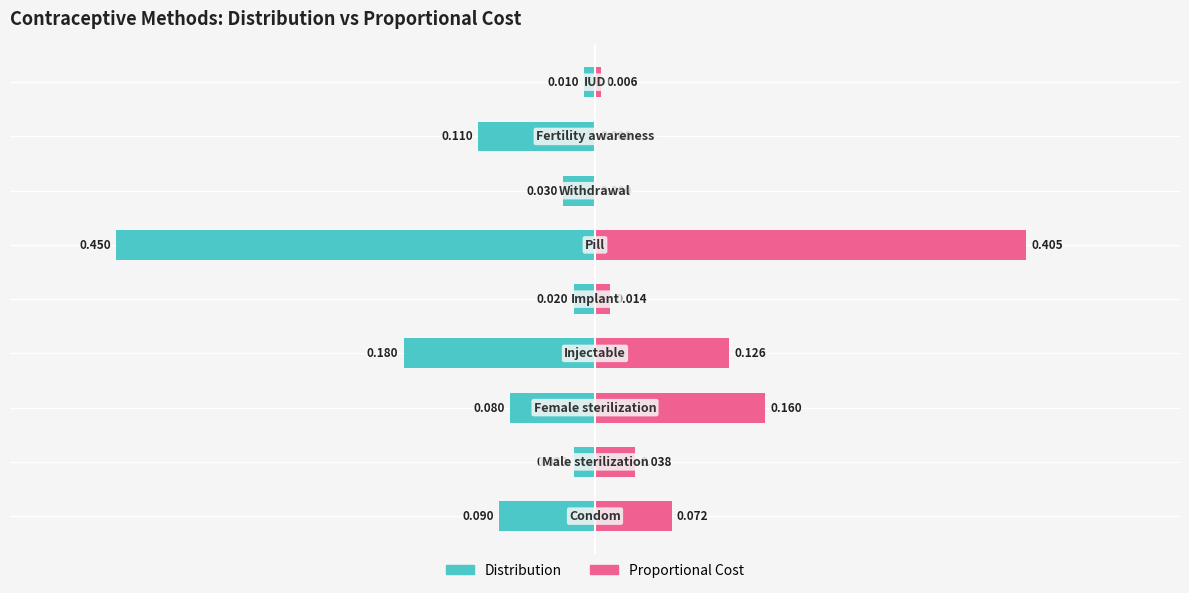

How many bars are there in total?

18